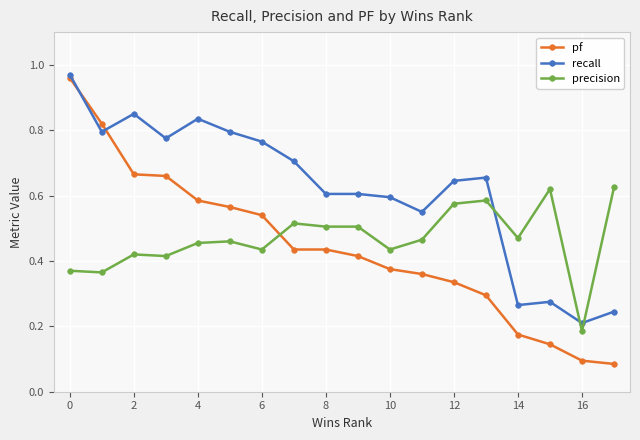

At how many categories does at least one series exceed 0?

18